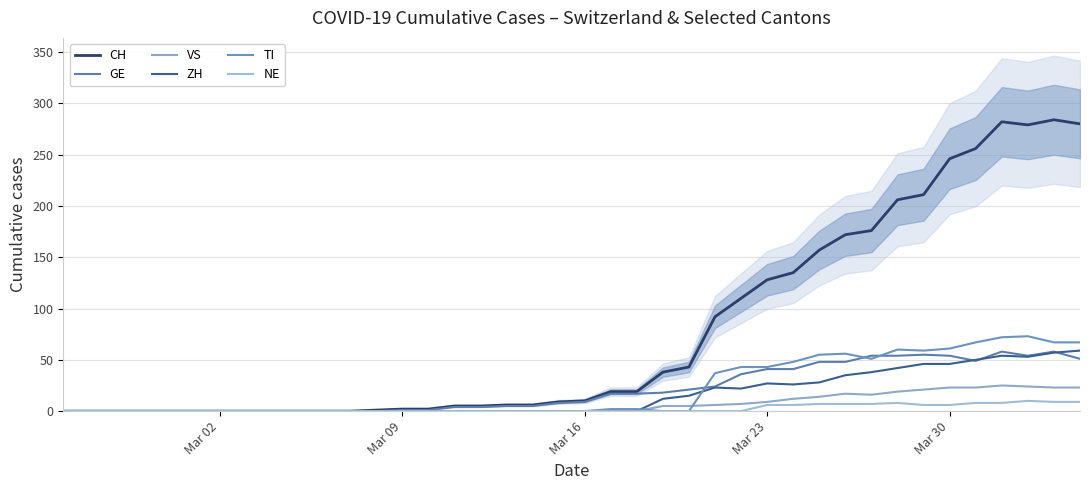

True or false: ZH and CH cross at least once.

False